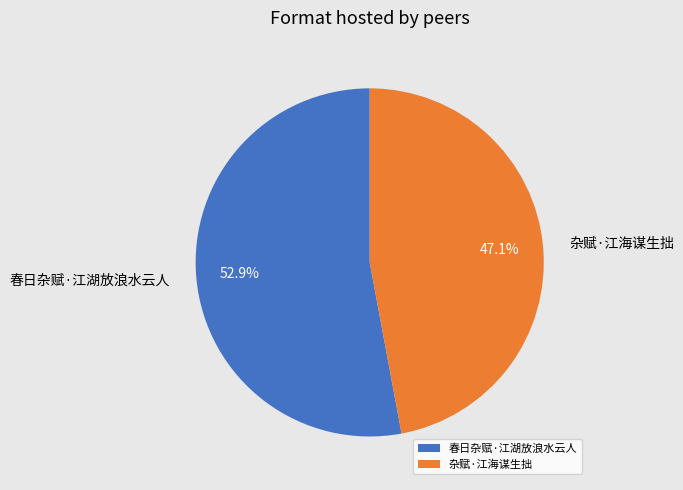

To the nearest percent, what portion does 杂赋·江海谋生拙 represent?

47%